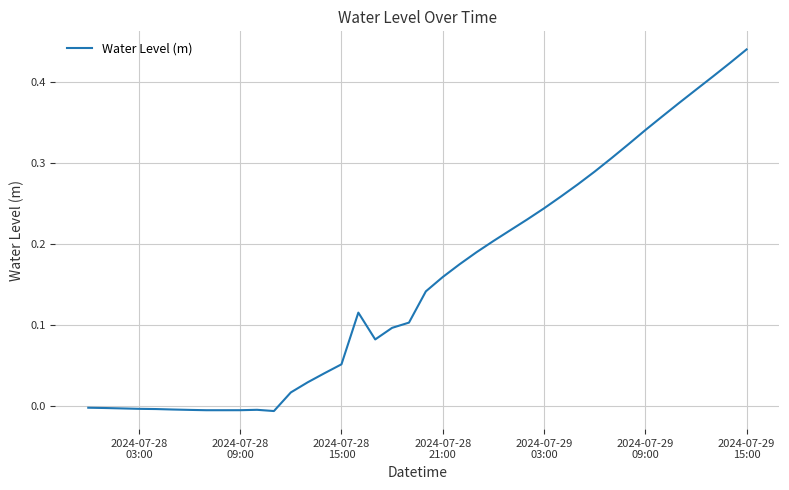

Is this an area chart (filled region under the line)?

No